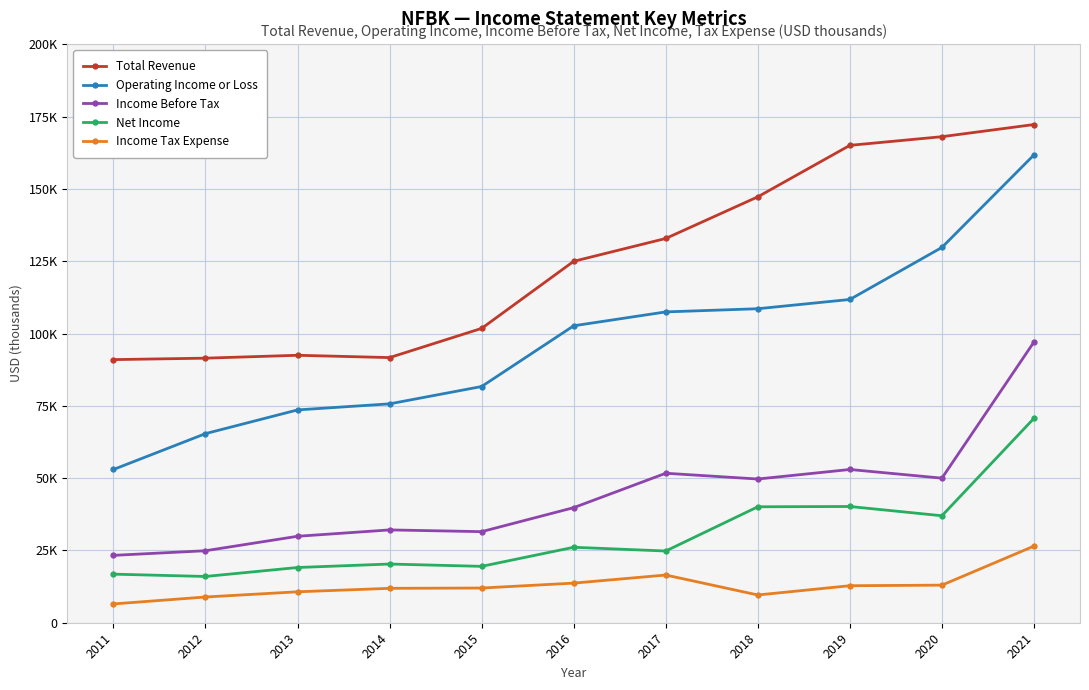

What is the sum of all Income Tax Expense values?

142100